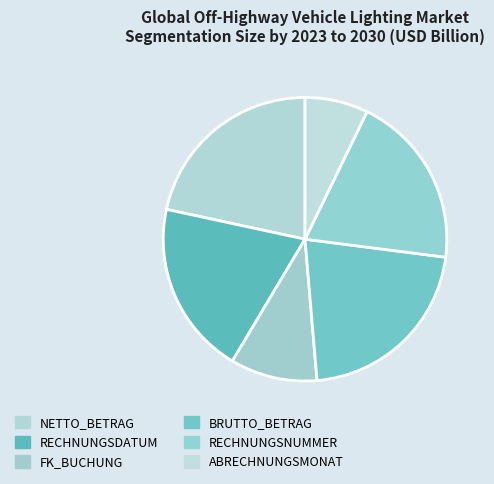

Which slice is the largest?

NETTO_BETRAG